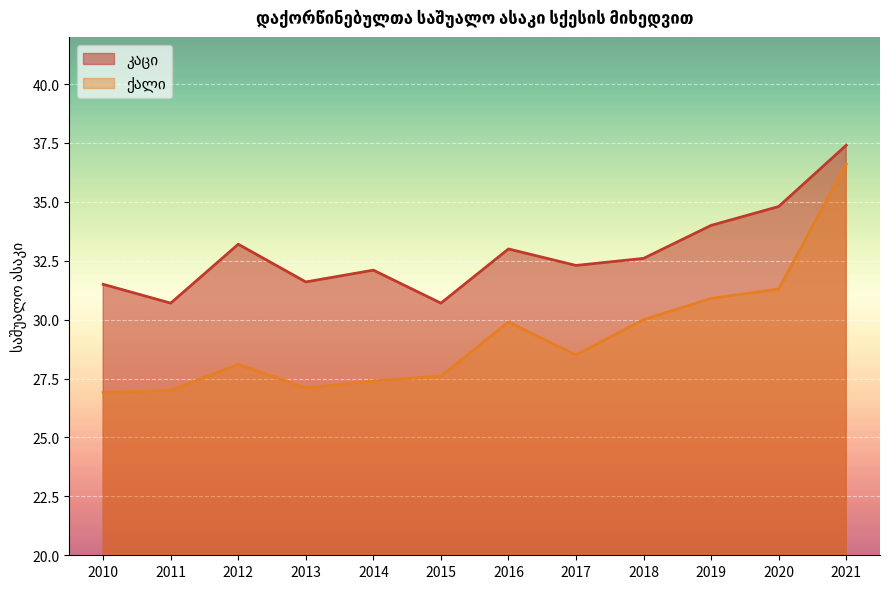

At which label is ქალი closest to 31?

2019